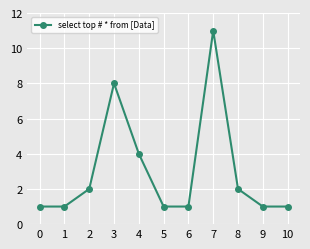

Reading left to right, transcribe all the data shown in this chart.

0=1	1=1	2=2	3=8	4=4	5=1	6=1	7=11	8=2	9=1	10=1